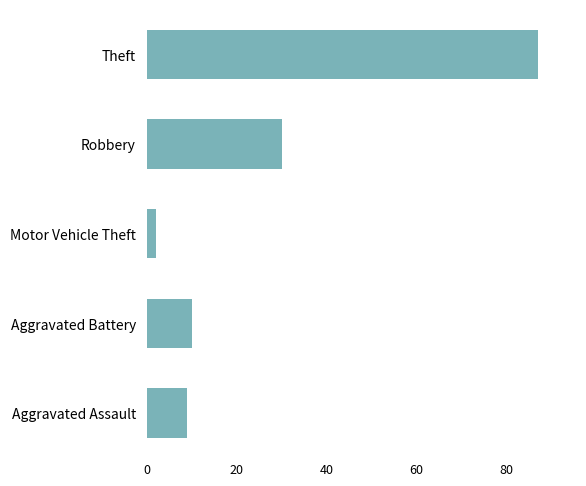

Where is the data nearest to the value 44?

Robbery